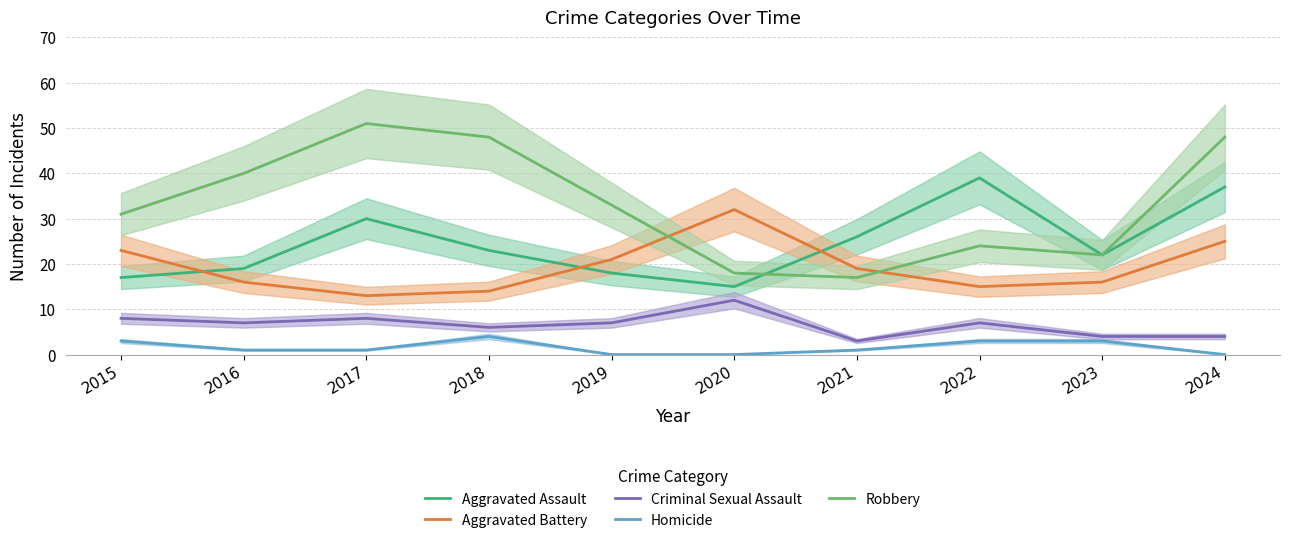

Reading left to right, what are all the values shown in this chart?

Aggravated Assault: 17	19	30	23	18	15	26	39	22	37
Aggravated Battery: 23	16	13	14	21	32	19	15	16	25
Criminal Sexual Assault: 8	7	8	6	7	12	3	7	4	4
Homicide: 3	1	1	4	0	0	1	3	3	0
Robbery: 31	40	51	48	33	18	17	24	22	48